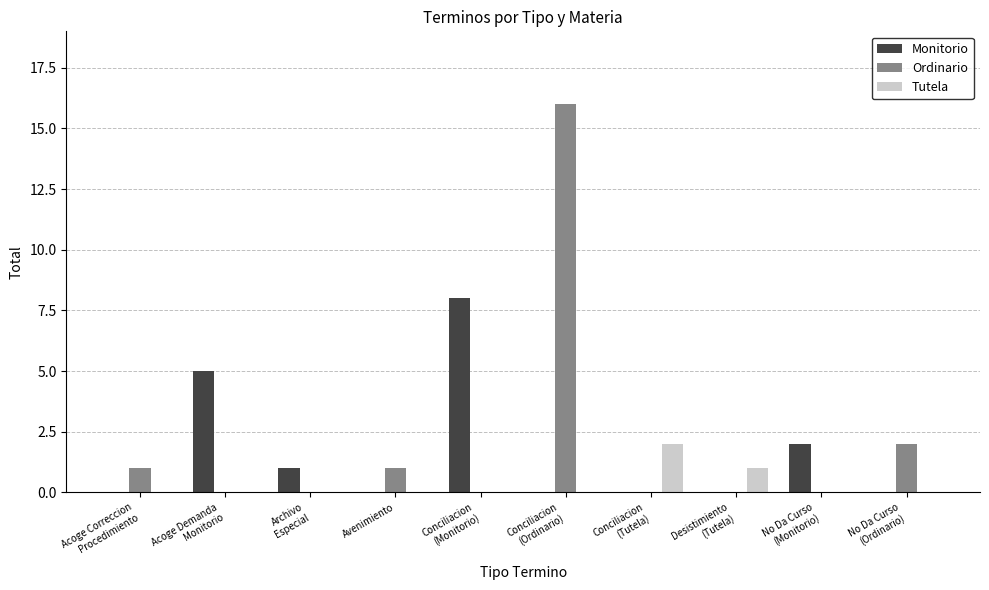

What is the sum of all Tutela values?

3